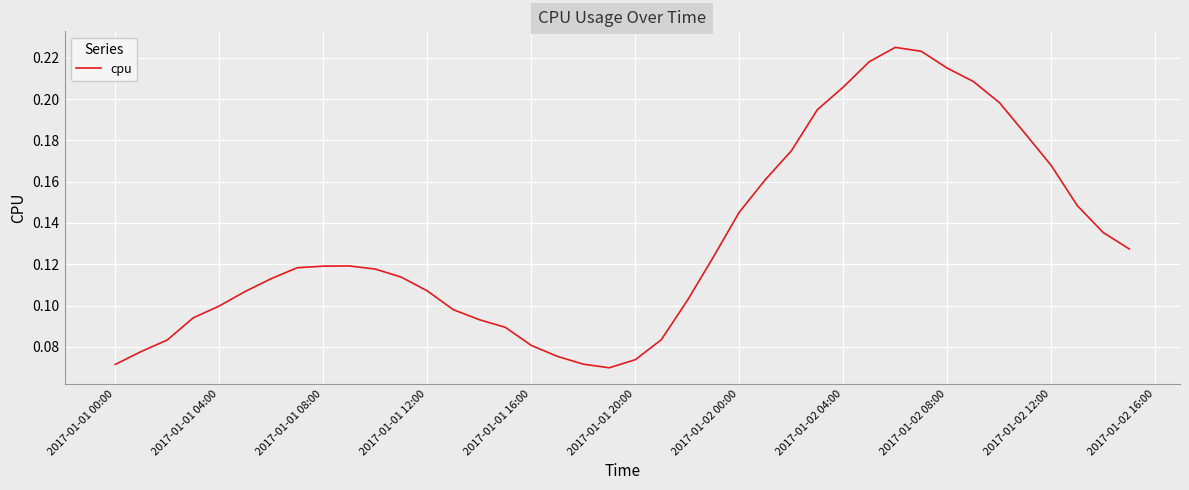

What is the minimum value shown in the chart?

0.1